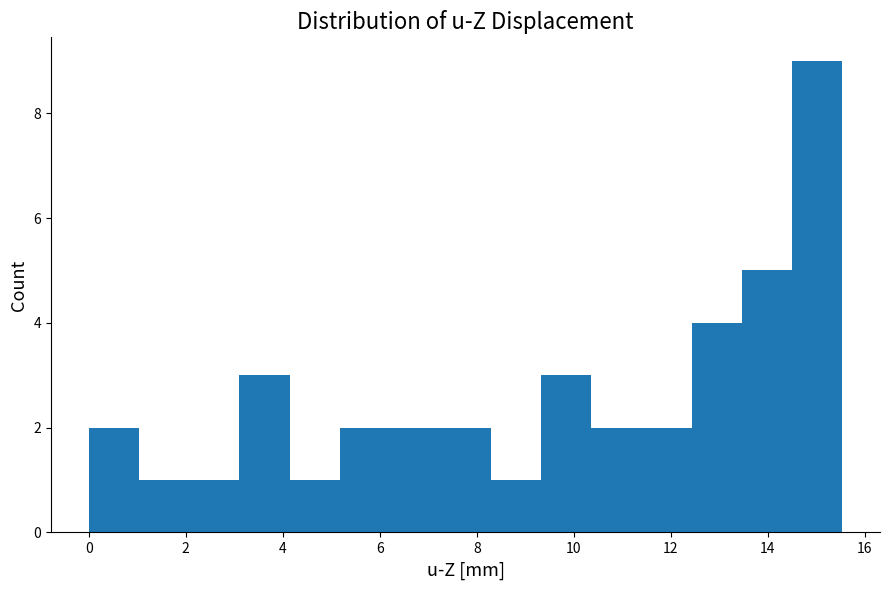

What is the height of the bar covering 2.0 to 3.2 on the x-axis? Neither the bar edges nor the heights are printed on the chart, so give them approximately, as read against the axes.

1